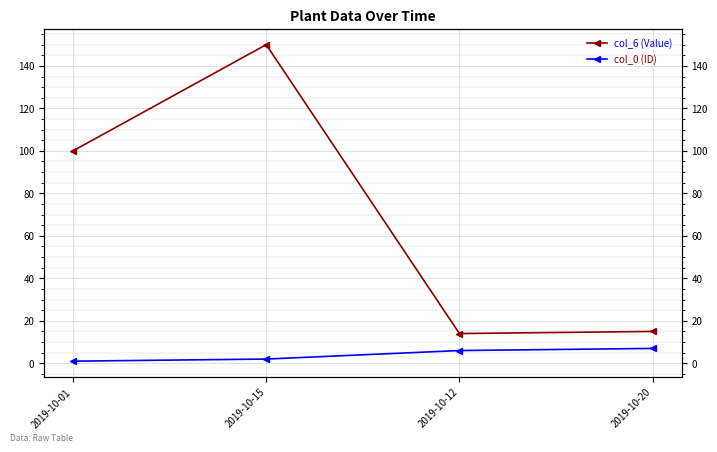

What is the label of the 4th point from the left?

2019-10-20